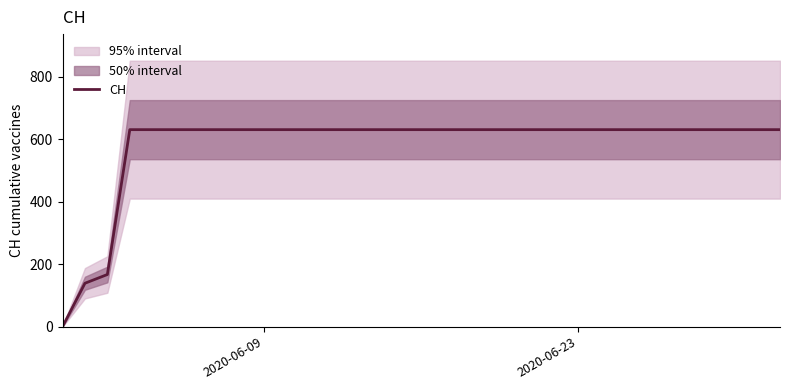

What is the highest value of the CH series?

631